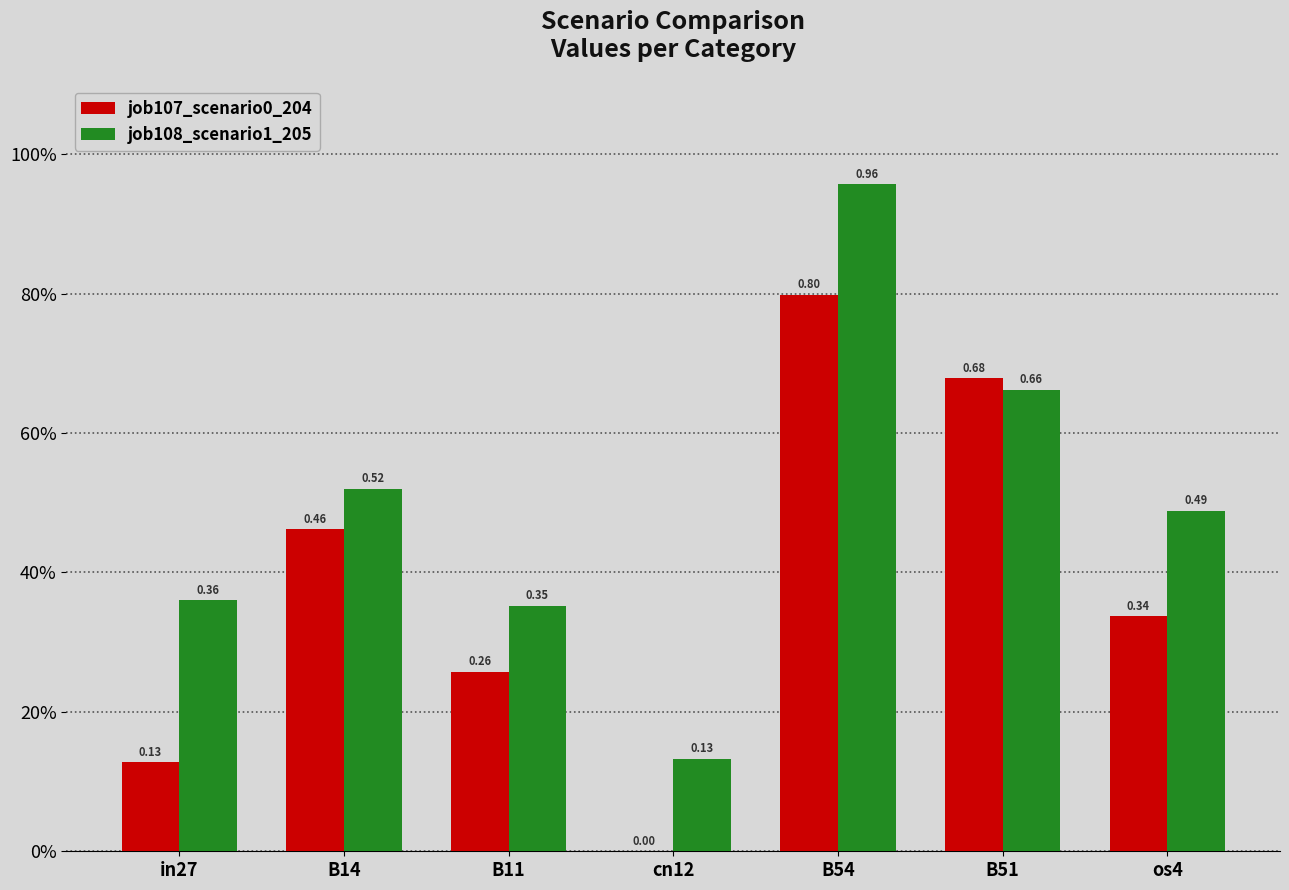

Which series has the largest total across all categories?

job108_scenario1_205